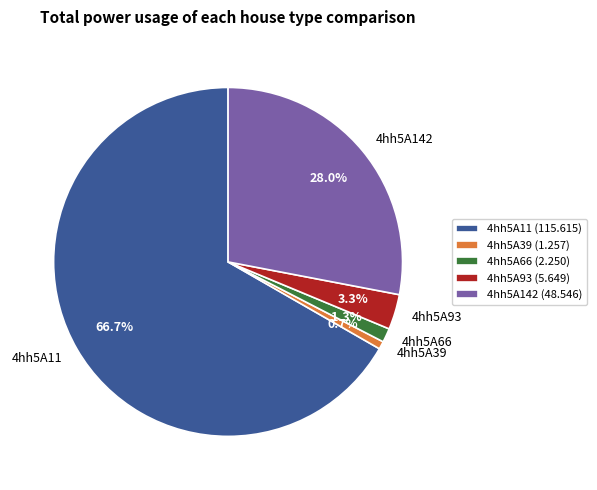

To the nearest percent, what is the combined percentage of 4hh5A66 and 4hh5A39?

2%